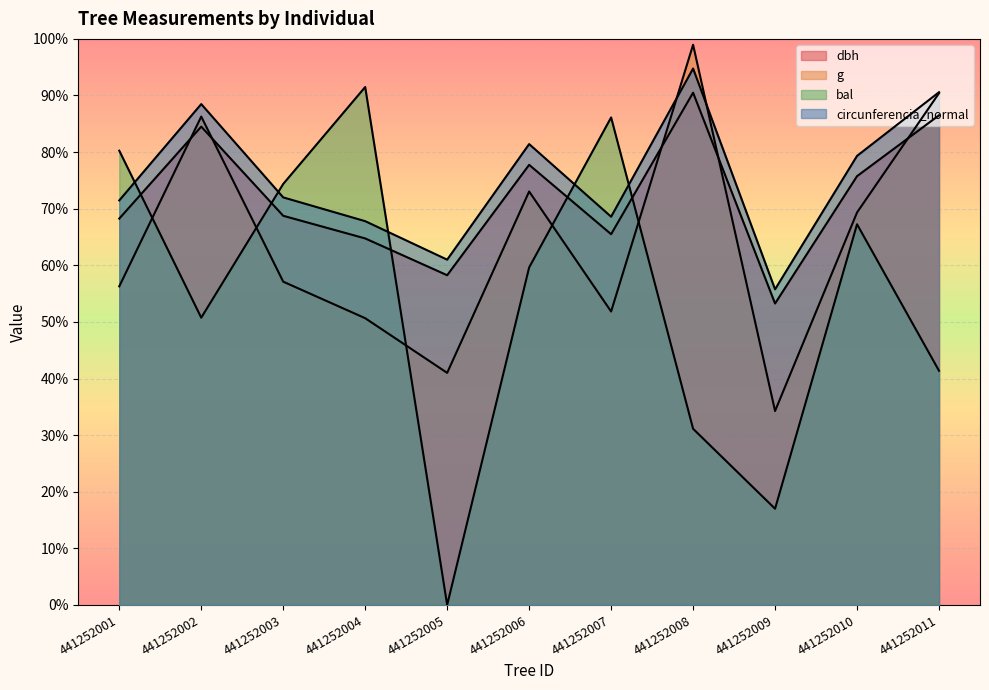

Which series has the widest spread of values?

bal